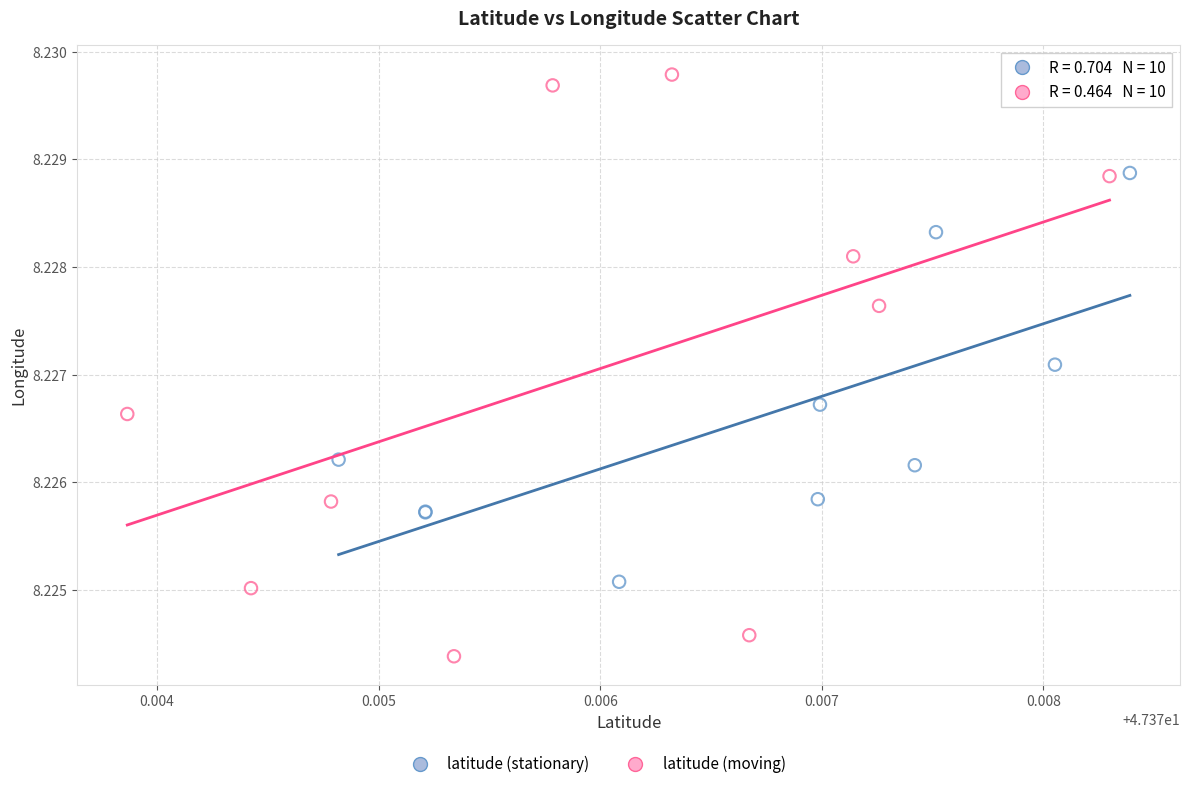

Which series reaches the maximum Y coordinate?

latitude (moving)